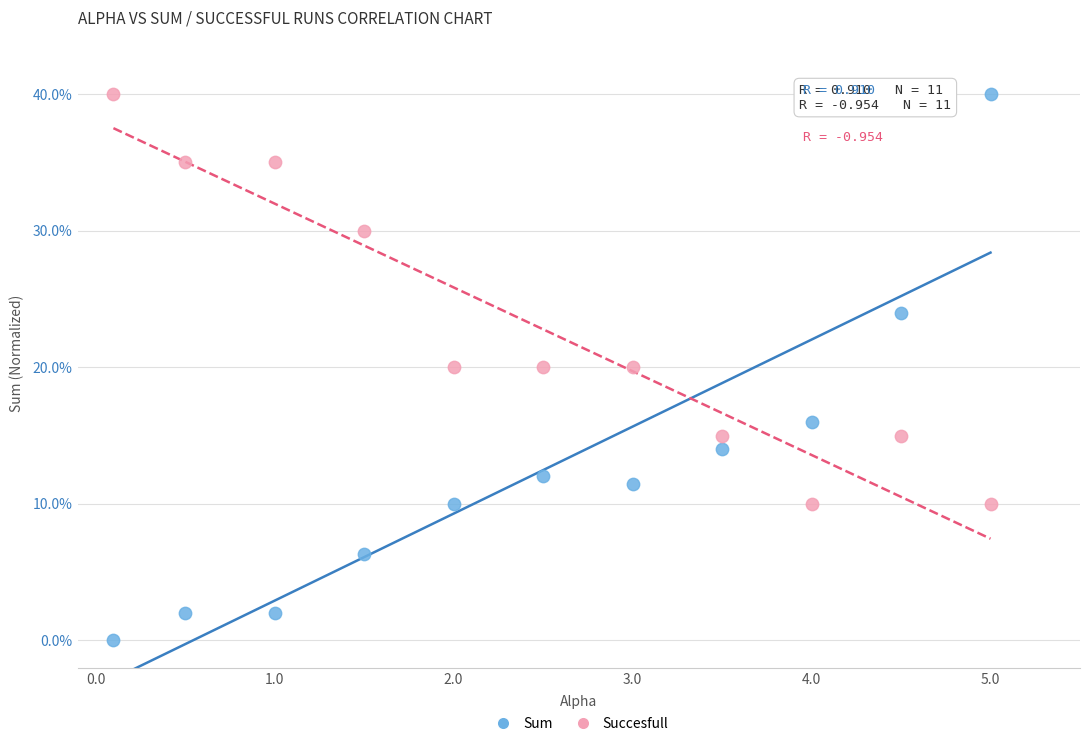

Which series has the widest spread of Y values?

Sum